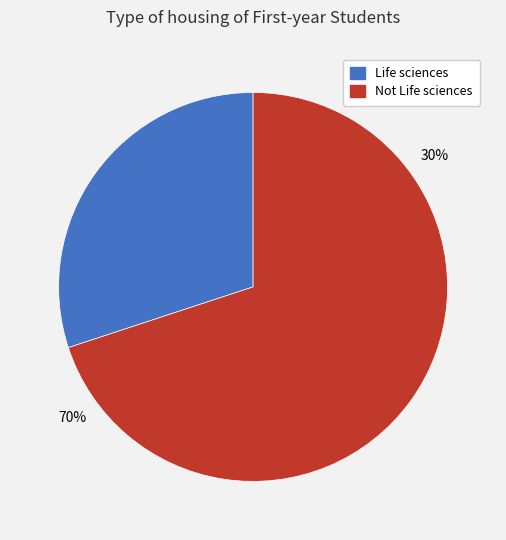

To the nearest percent, what portion does Not Life sciences represent?

70%